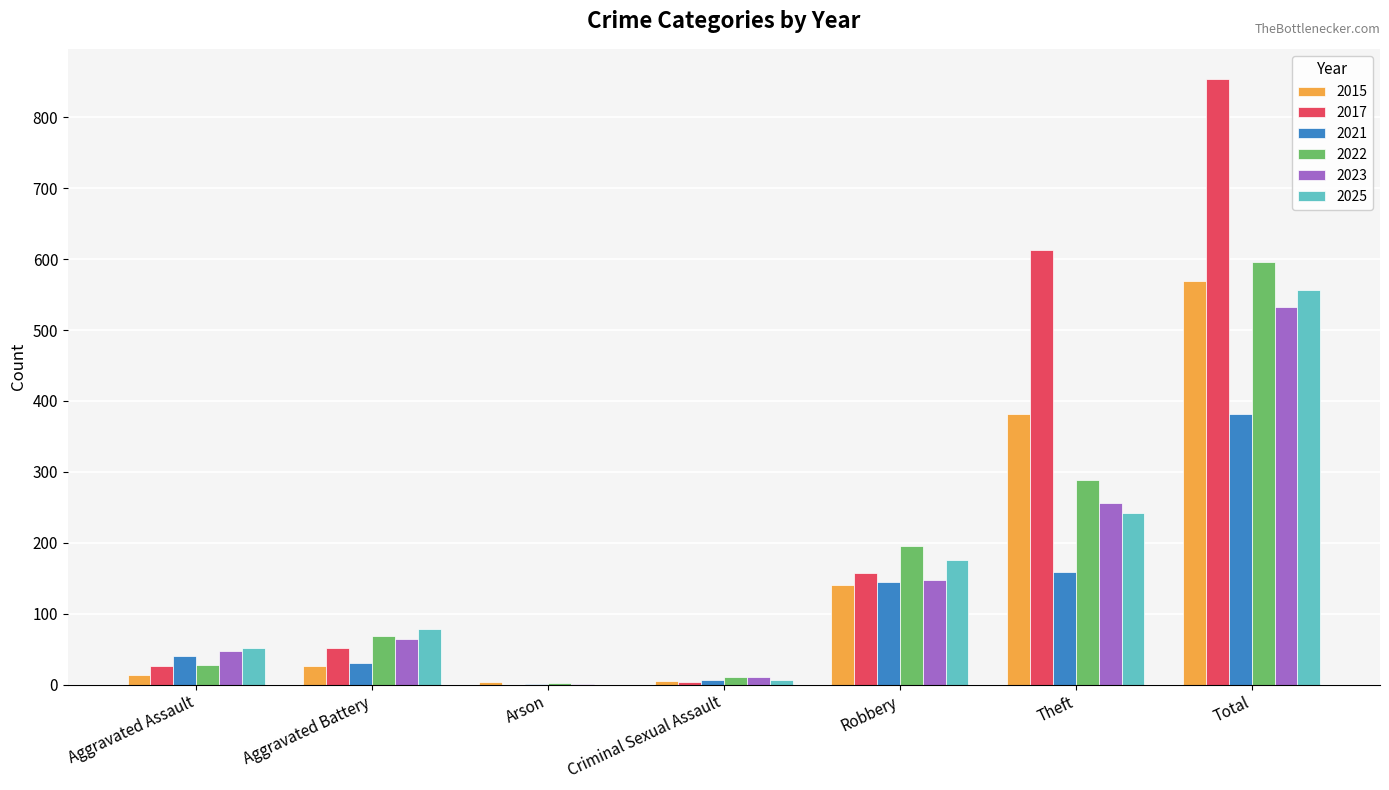

How many groups of bars are there?

7